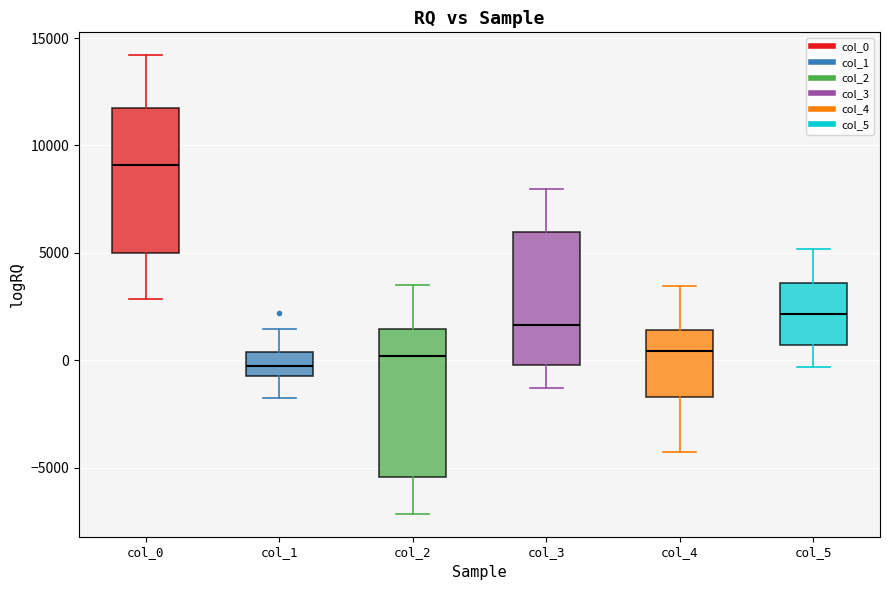

Reading left to right, read every box against the y-axis: the position of its median line, the range the box covers, and the ends of its whiskers. The values are not printed on the chart, so give them approximately, as read against the axis.

col_0: median 9000, box 5000 to 11500, whiskers 3000 to 14000
col_1: median -500 (inside the box), box -500 to 500, whiskers -1500 to 1500
col_2: median 0, box -5500 to 1500, whiskers -7000 to 3500
col_3: median 1500, box 0 to 6000, whiskers -1500 to 8000
col_4: median 500, box -1500 to 1500, whiskers -4500 to 3500
col_5: median 2000, box 500 to 3500, whiskers -500 to 5000